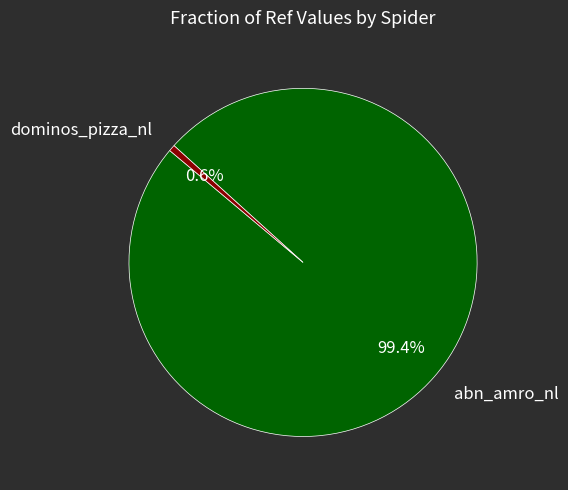

Is it true that dominos_pizza_nl is 1% of the pie?

True